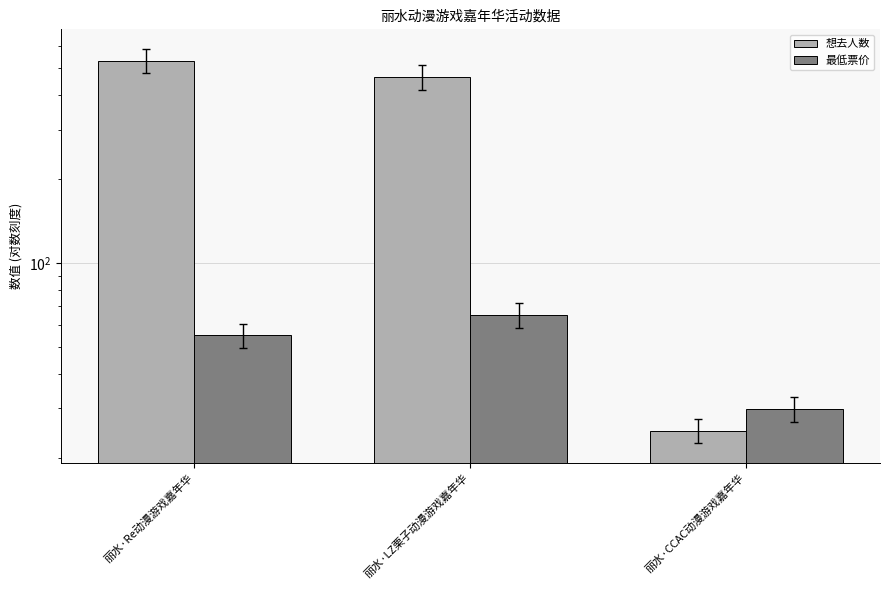

Reading left to right, transcribe all the data shown in this chart.

想去人数: 丽水·Re动漫游戏嘉年华=533.0	丽水·LZ栗子动漫游戏嘉年华=466.0	丽水·CCAC动漫游戏嘉年华=25.0
最低票价: 丽水·Re动漫游戏嘉年华=55.0	丽水·LZ栗子动漫游戏嘉年华=65.0	丽水·CCAC动漫游戏嘉年华=29.9